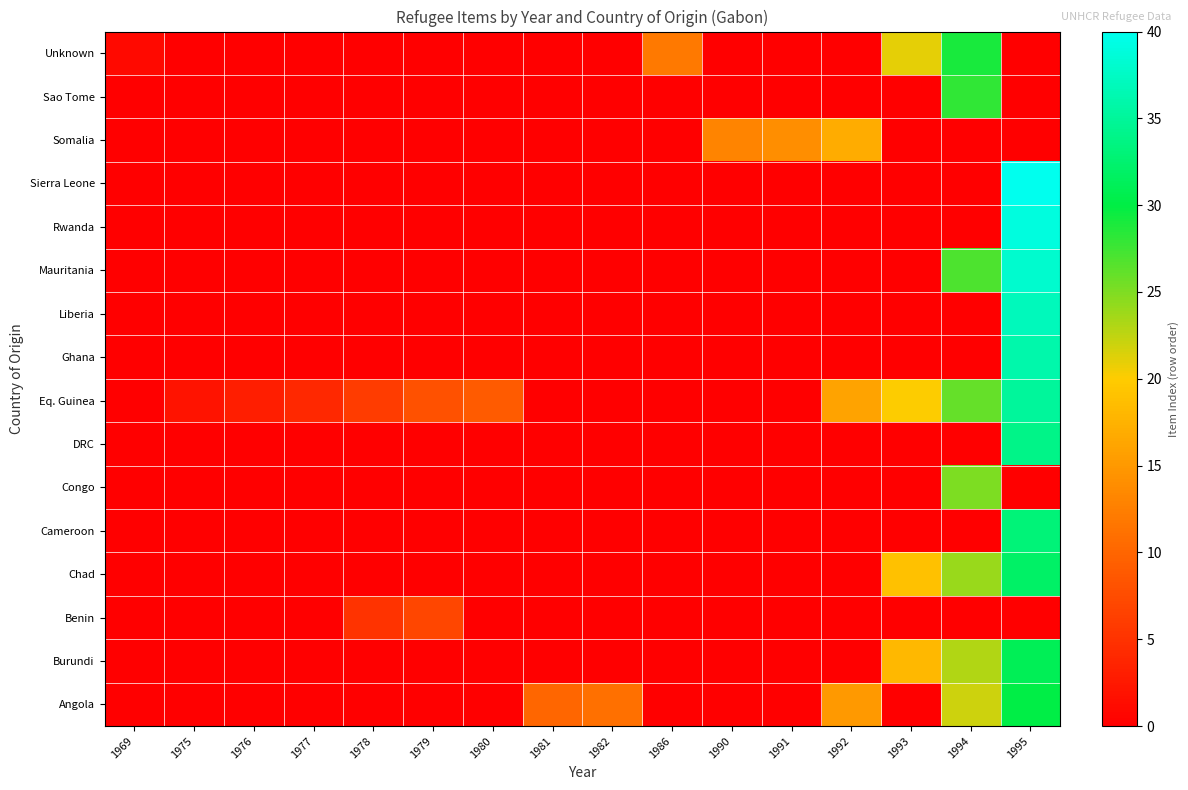

Between 1979 and 1975, which is larger?

1979